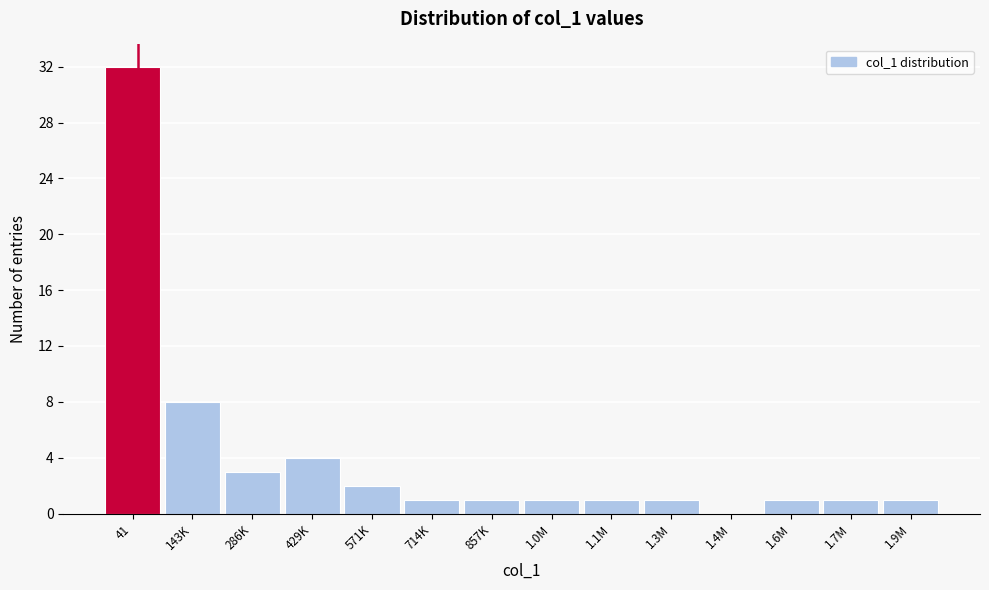

Reading right to left, list all the values displayed in this chart.

1.9M=1	1.7M=1	1.6M=1	1.4M=0	1.3M=1	1.1M=1	1.0M=1	857K=1	714K=1	571K=2	429K=4	286K=3	143K=8	41=32